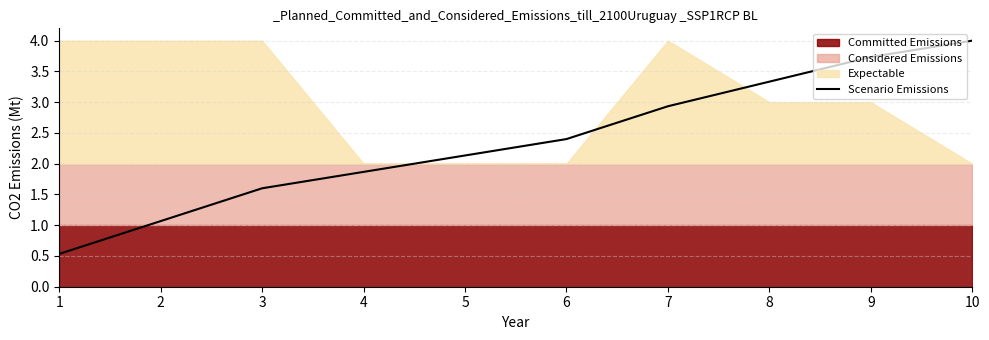

What is the average value?

2.4